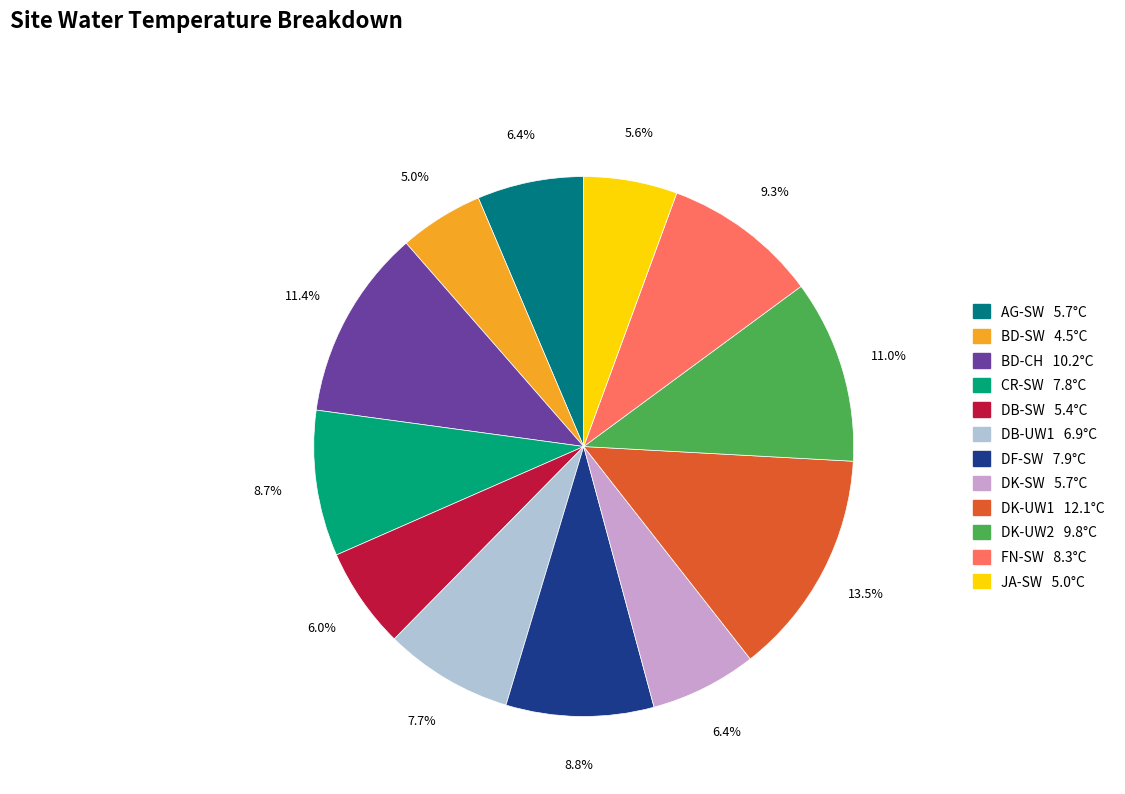

What percentage is NOT represented by DB-SW?

94.0%